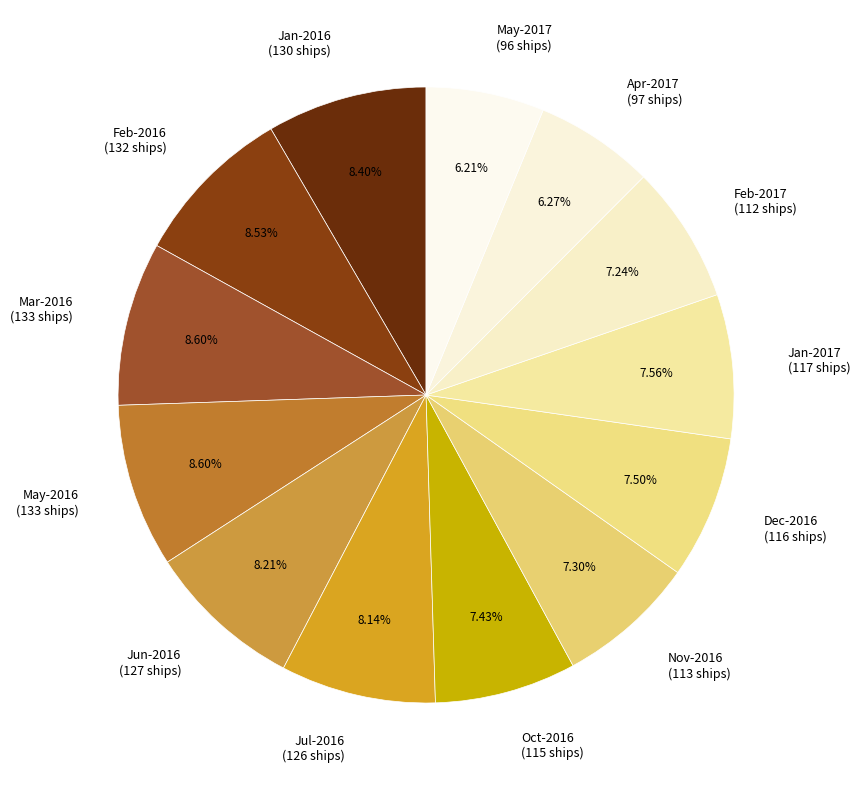

Approximately how many times larger is the value at Mar-2016 (133 ships) compared to Jan-2016 (130 ships)?

1.0